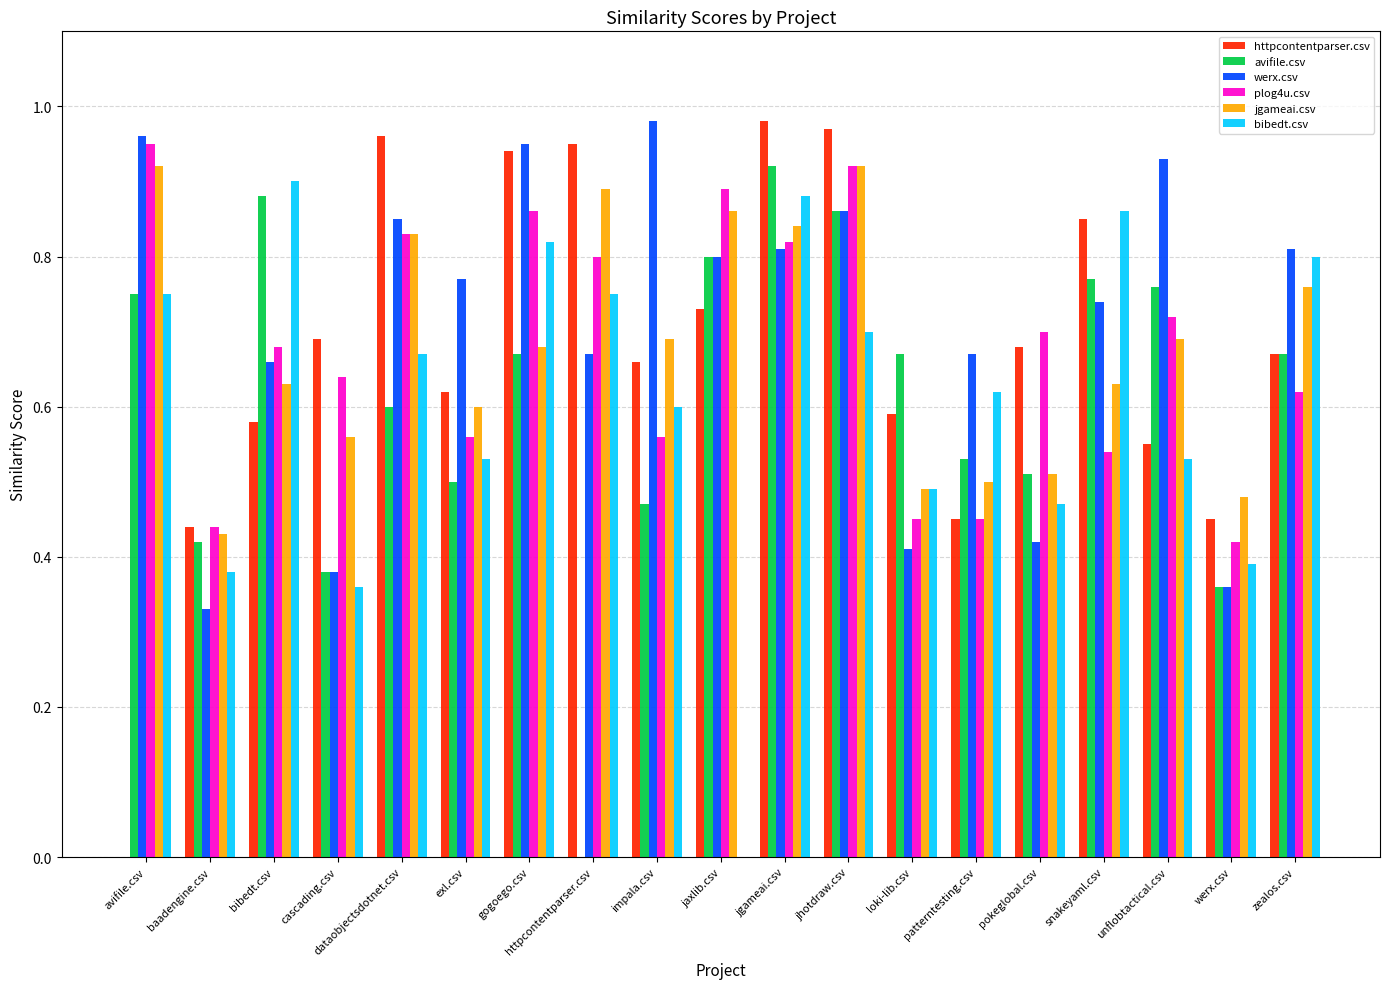

What is the sum of the avifile.csv values at dataobjectsdotnet.csv and pokeglobal.csv?

1.1